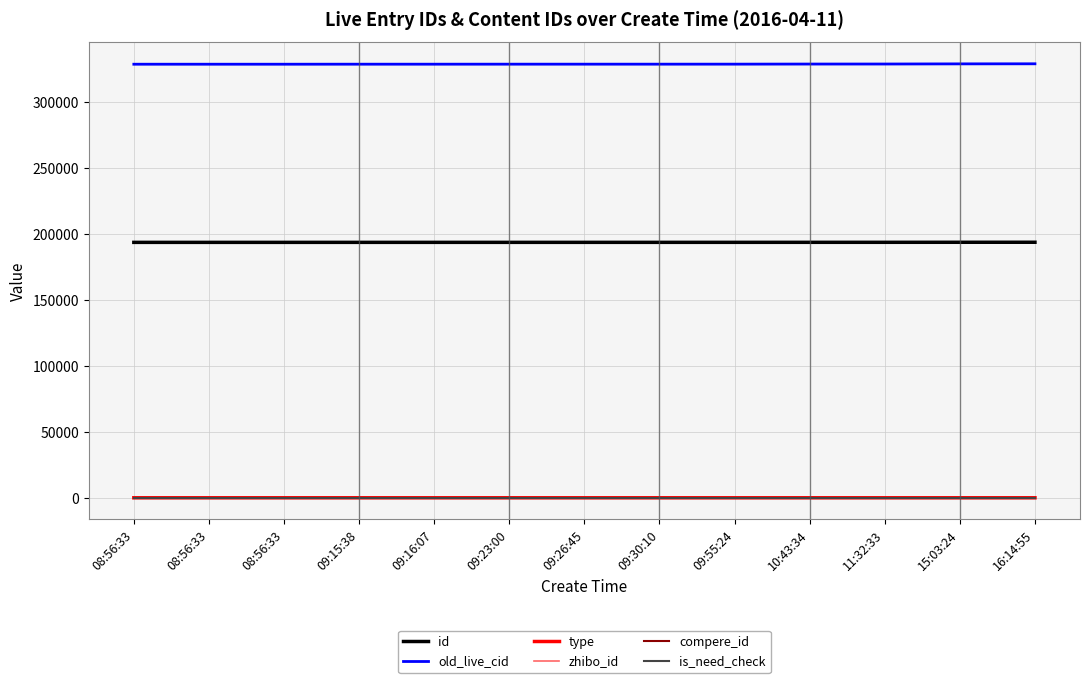

Does the chart have visible grid lines?

Yes